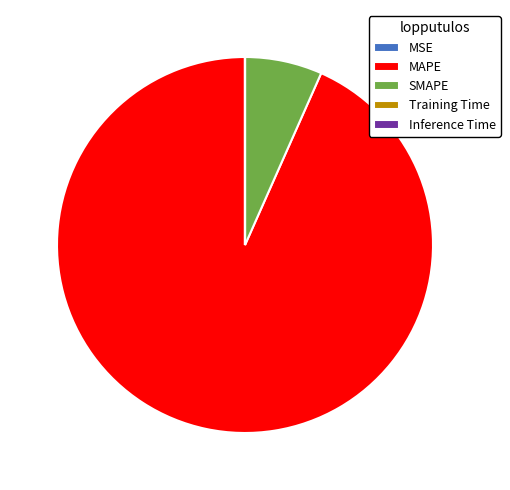

What is the majority slice?

MAPE